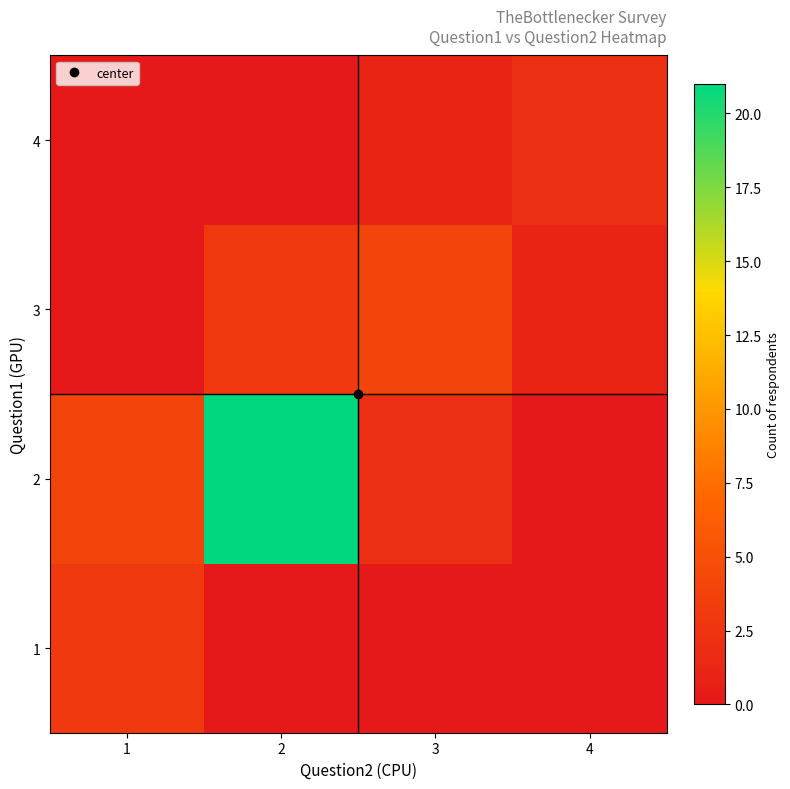

At which category is the sum across all series the highest?

2